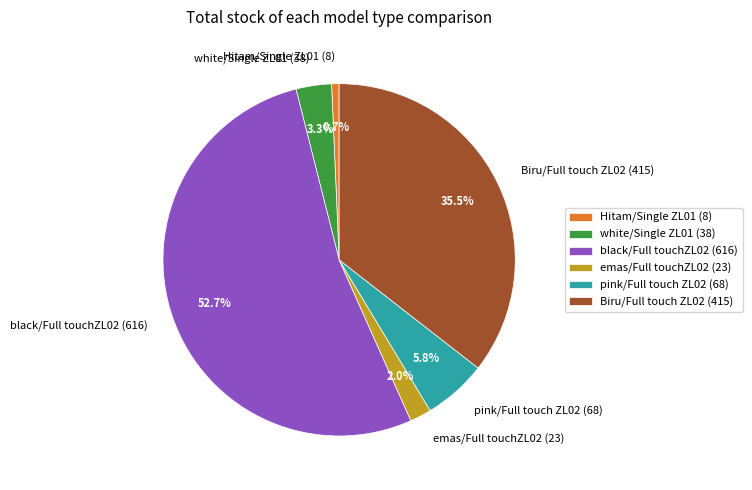

To the nearest percent, what is the difference between the largest and smallest slice percentages?

52%